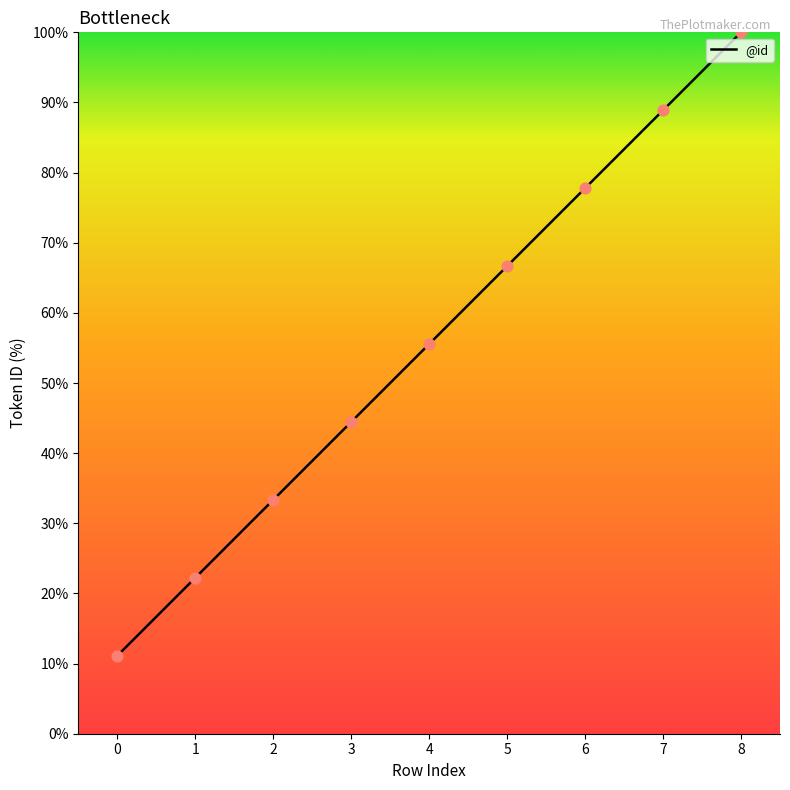

Between 3 and 2, which is larger?

3